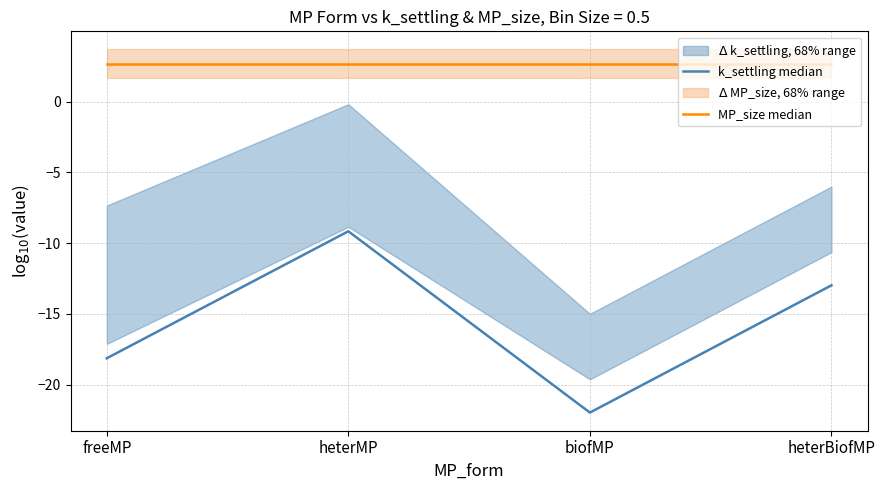

Is the value of k_settling median at freeMP greater than the value of MP_size median at heterMP?

No